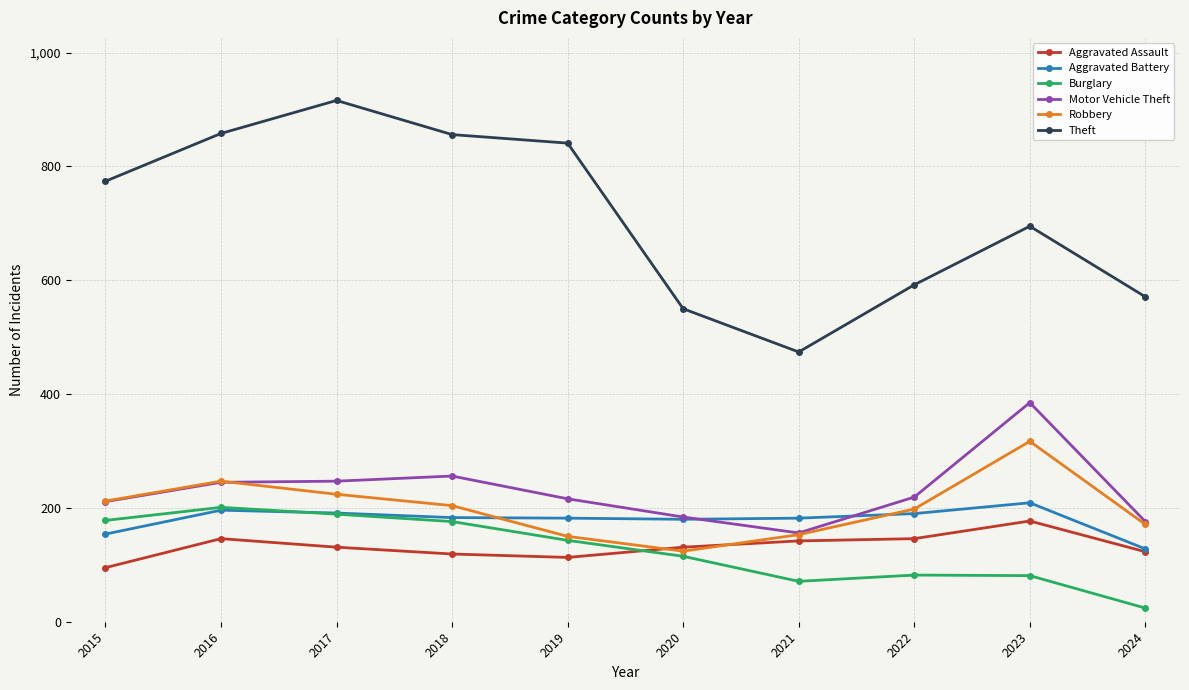

What is the sum of all Robbery values?

2000